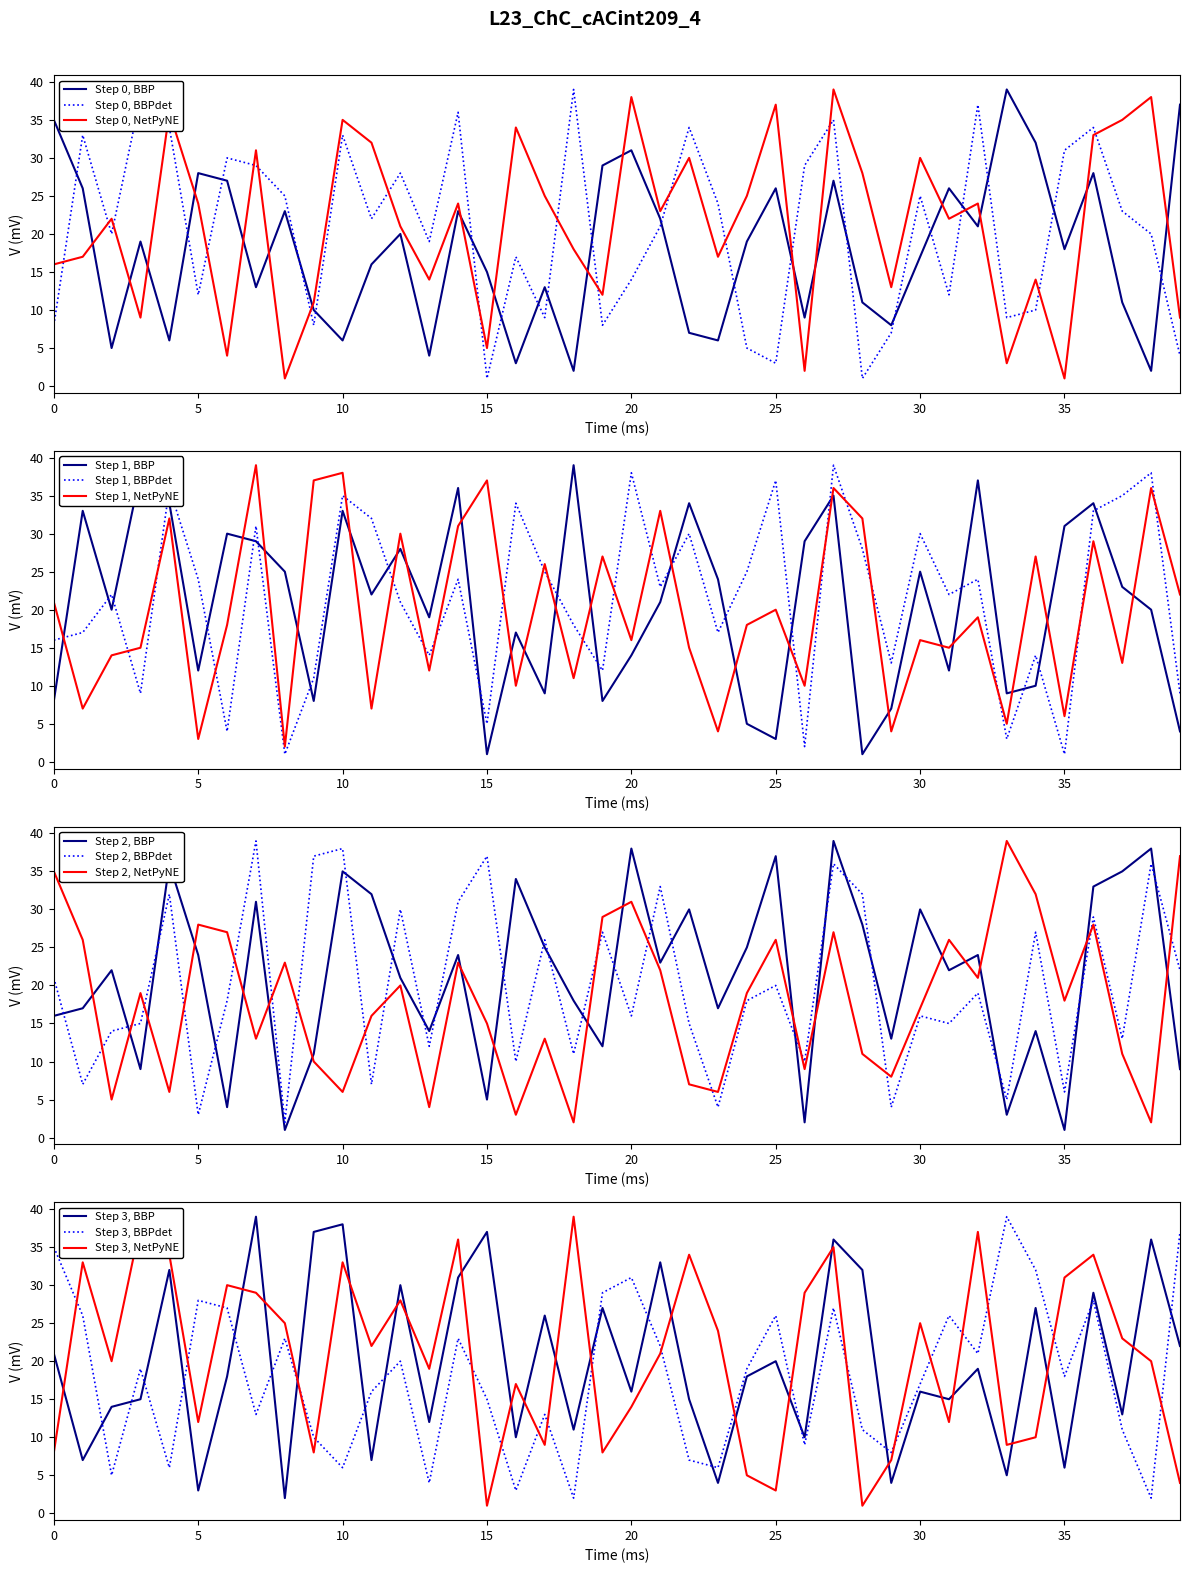

After their last crossing, which series has the higher values: Step 1, NetPyNE or Step 1, BBP?

Step 1, NetPyNE